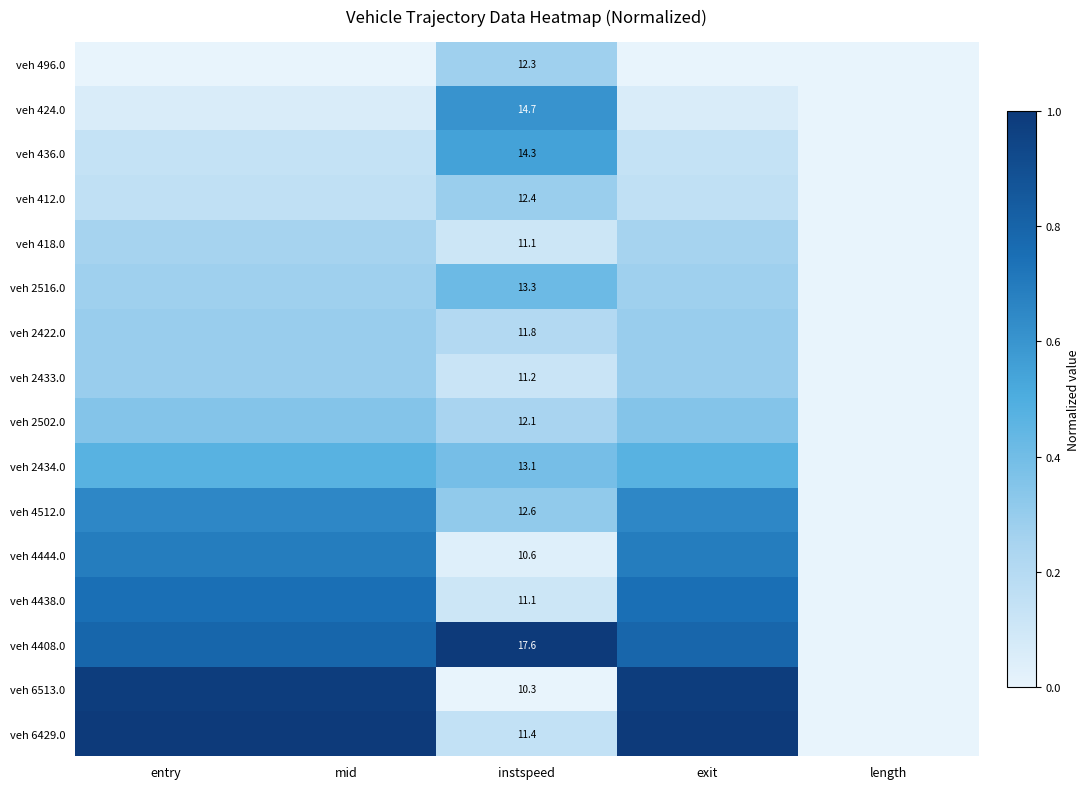

At which category is the sum across all series the highest?

entry